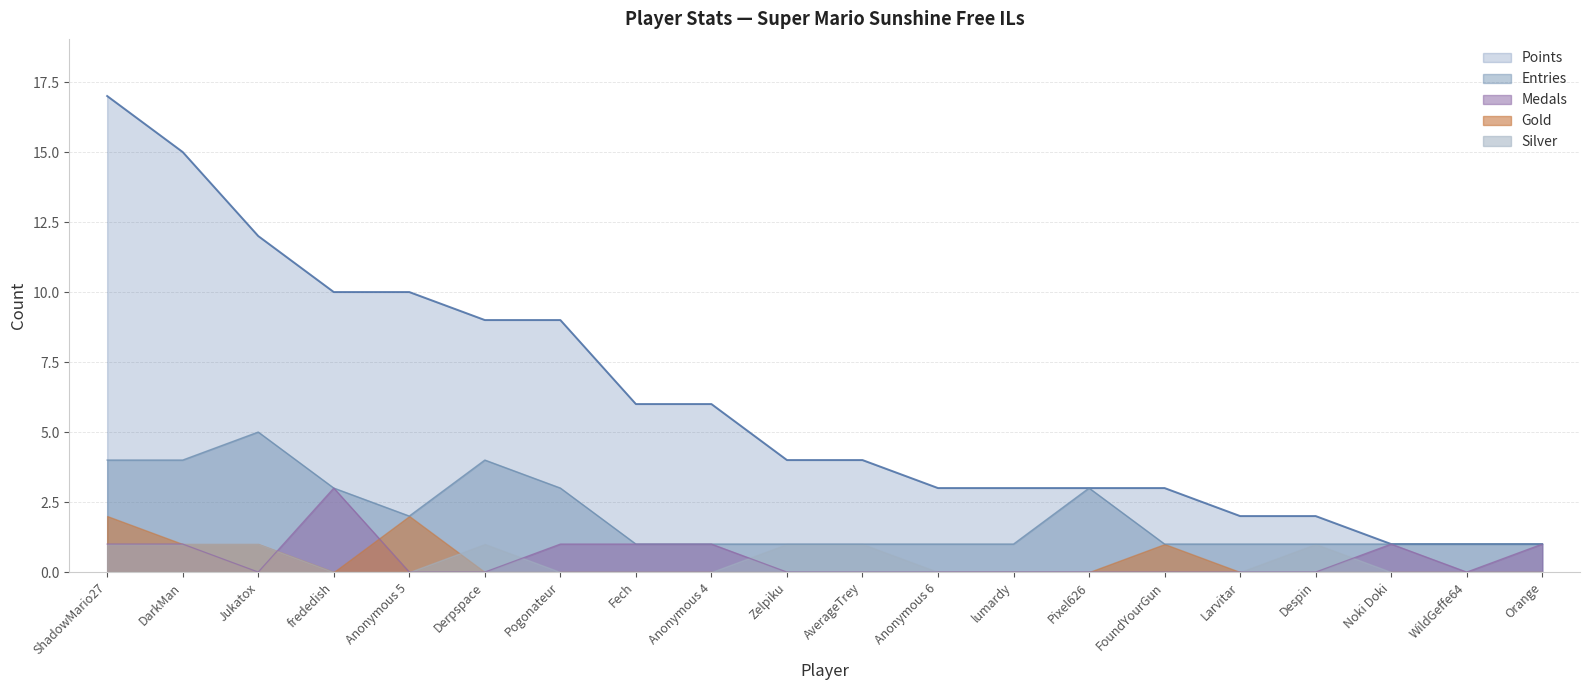

Does the chart display data point markers on the line(s)?

No